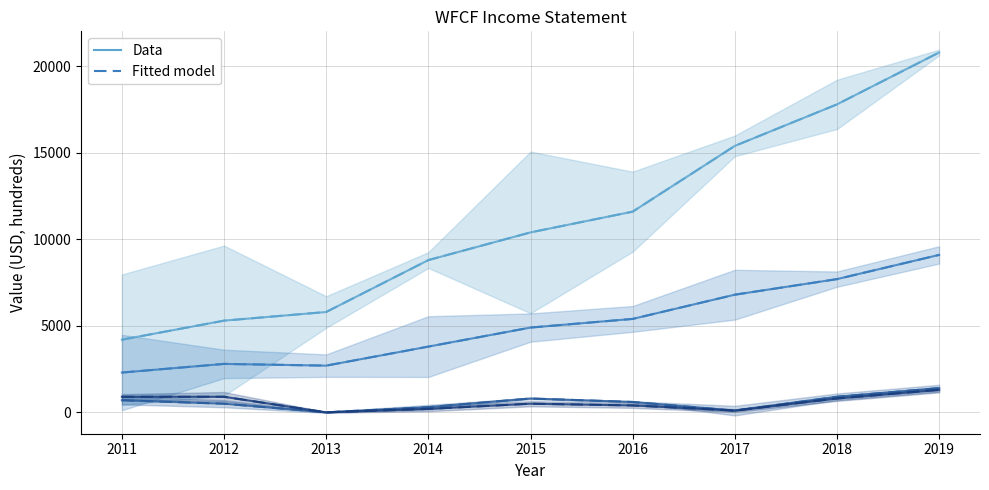

True or false: Total Revenue has more than 2 interior local peaks.

False